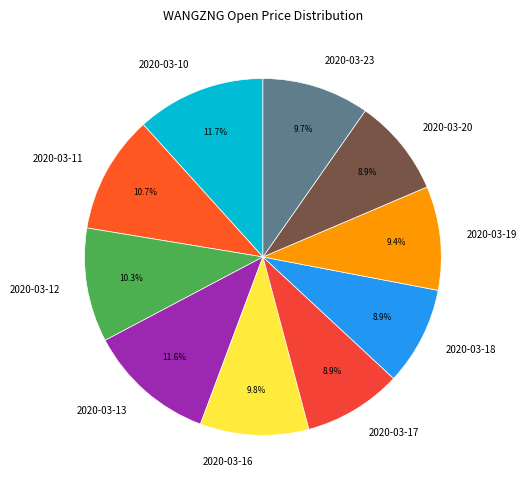

The 2020-03-19 slice represents 9% of the pie. True or false?

True